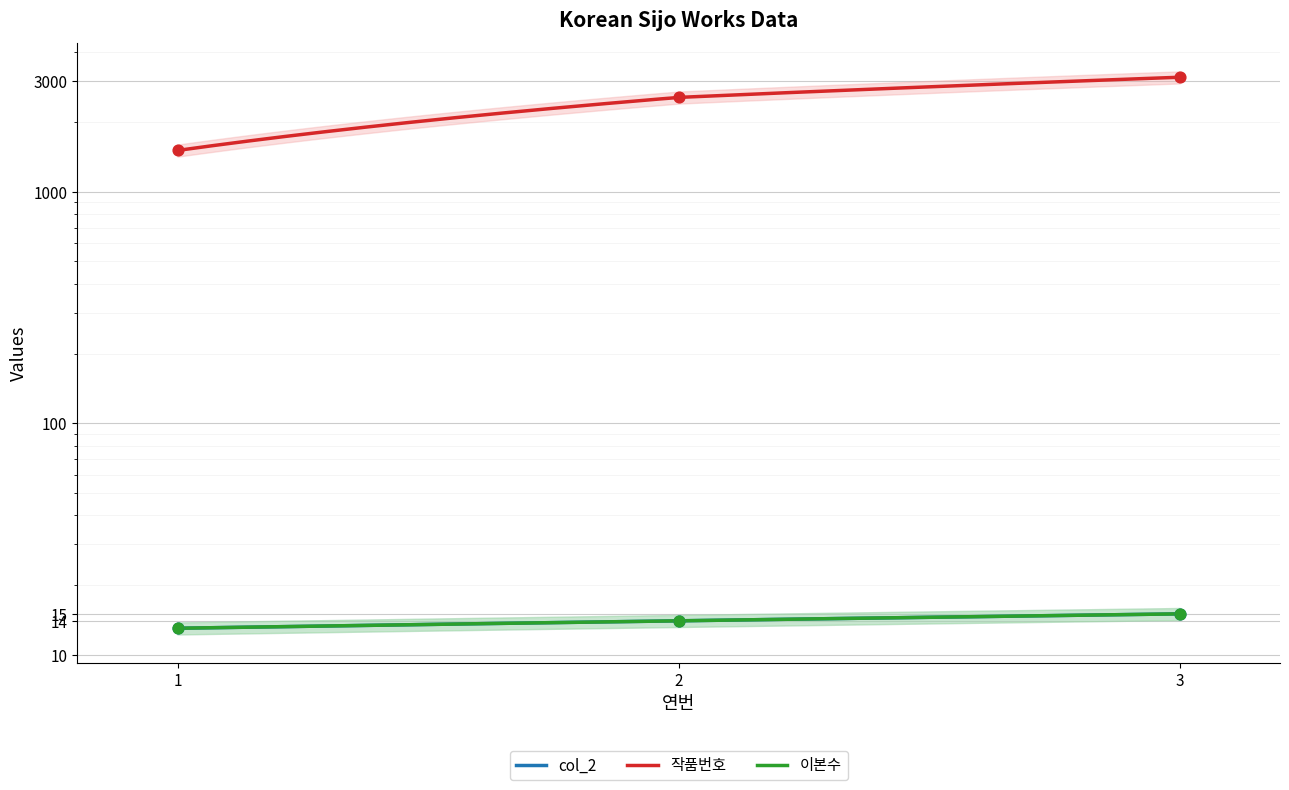

At how many categories does at least one series exceed 2390?

2